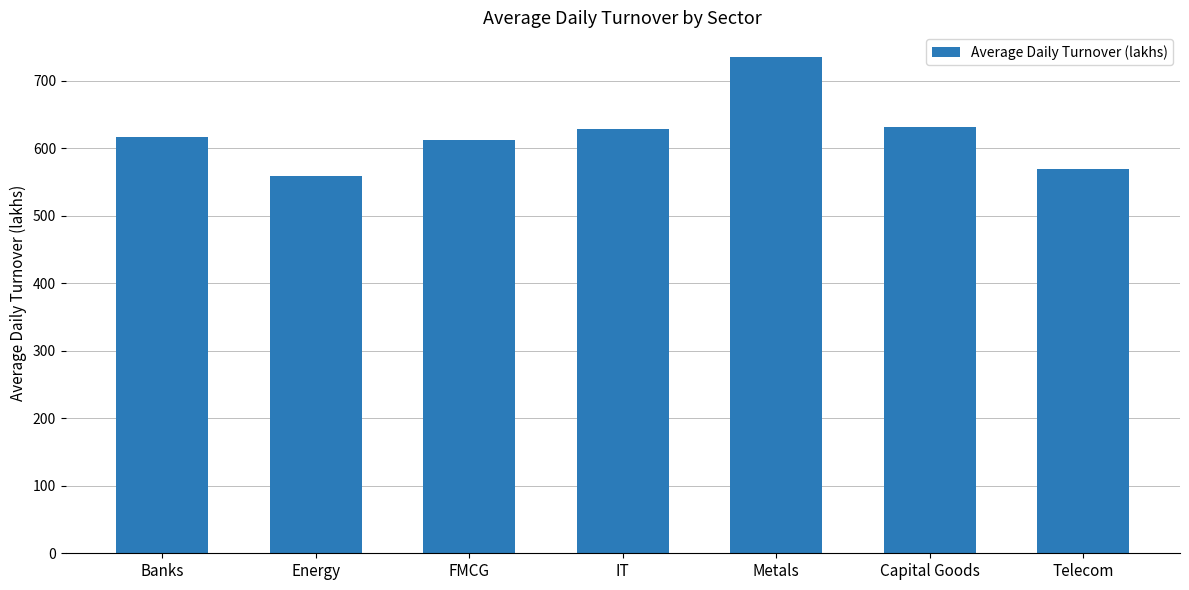

What is the approximate value at FMCG?

612.0